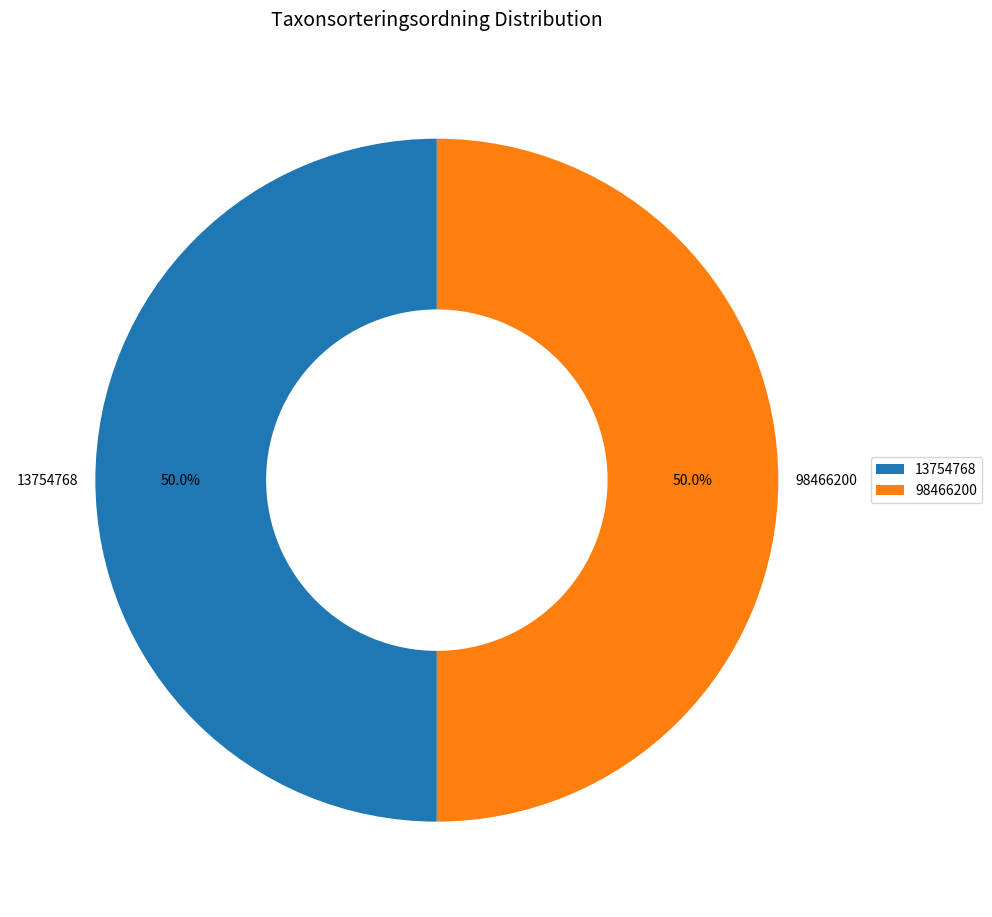

What percentage do 98466200 and 13754768 together represent?

100.0%